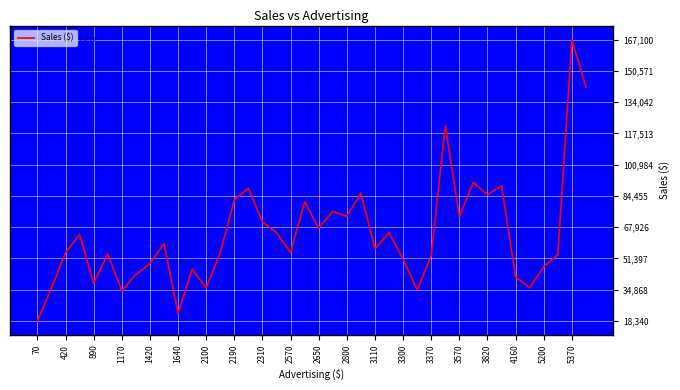

What is the greatest value displayed?

167100